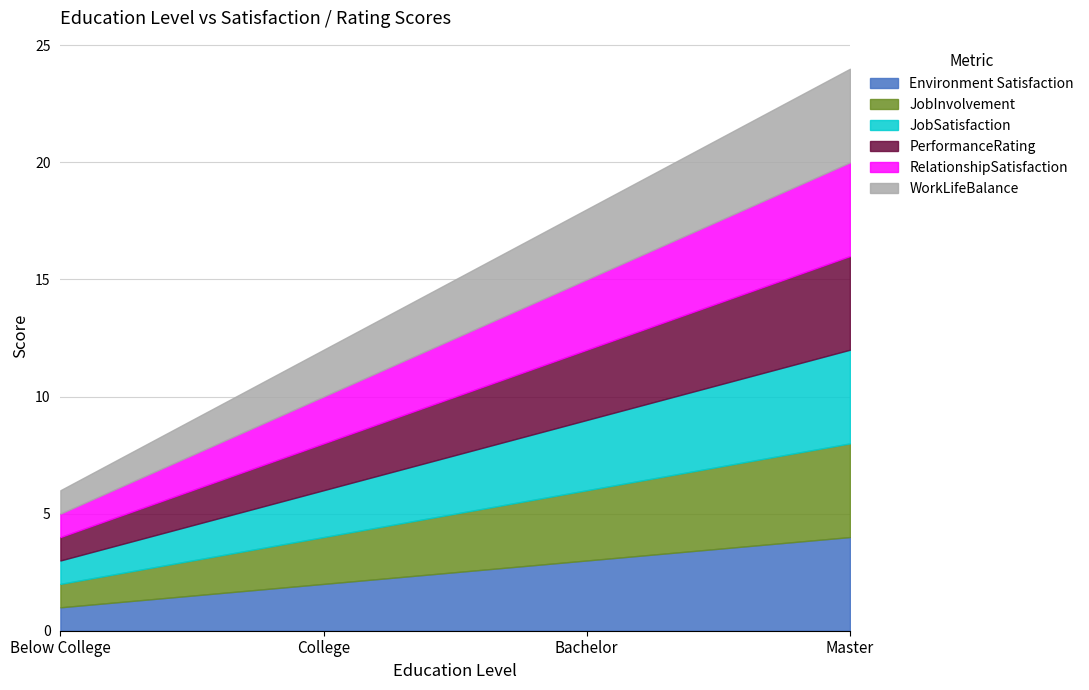

Reading right to left, list all the values displayed in this chart.

Environment Satisfaction: Master=4	Bachelor=3	College=2	Below College=1
JobInvolvement: Master=4	Bachelor=3	College=2	Below College=1
JobSatisfaction: Master=4	Bachelor=3	College=2	Below College=1
PerformanceRating: Master=4	Bachelor=3	College=2	Below College=1
RelationshipSatisfaction: Master=4	Bachelor=3	College=2	Below College=1
WorkLifeBalance: Master=4	Bachelor=3	College=2	Below College=1